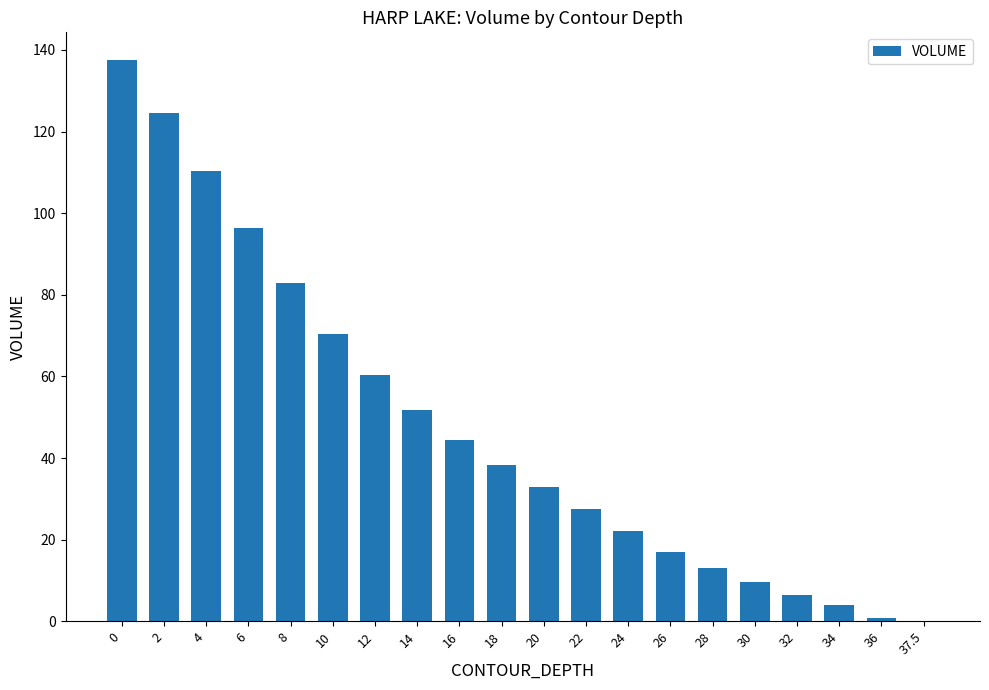

Approximately how many times larger is the value at 12 compared to 2?

0.5